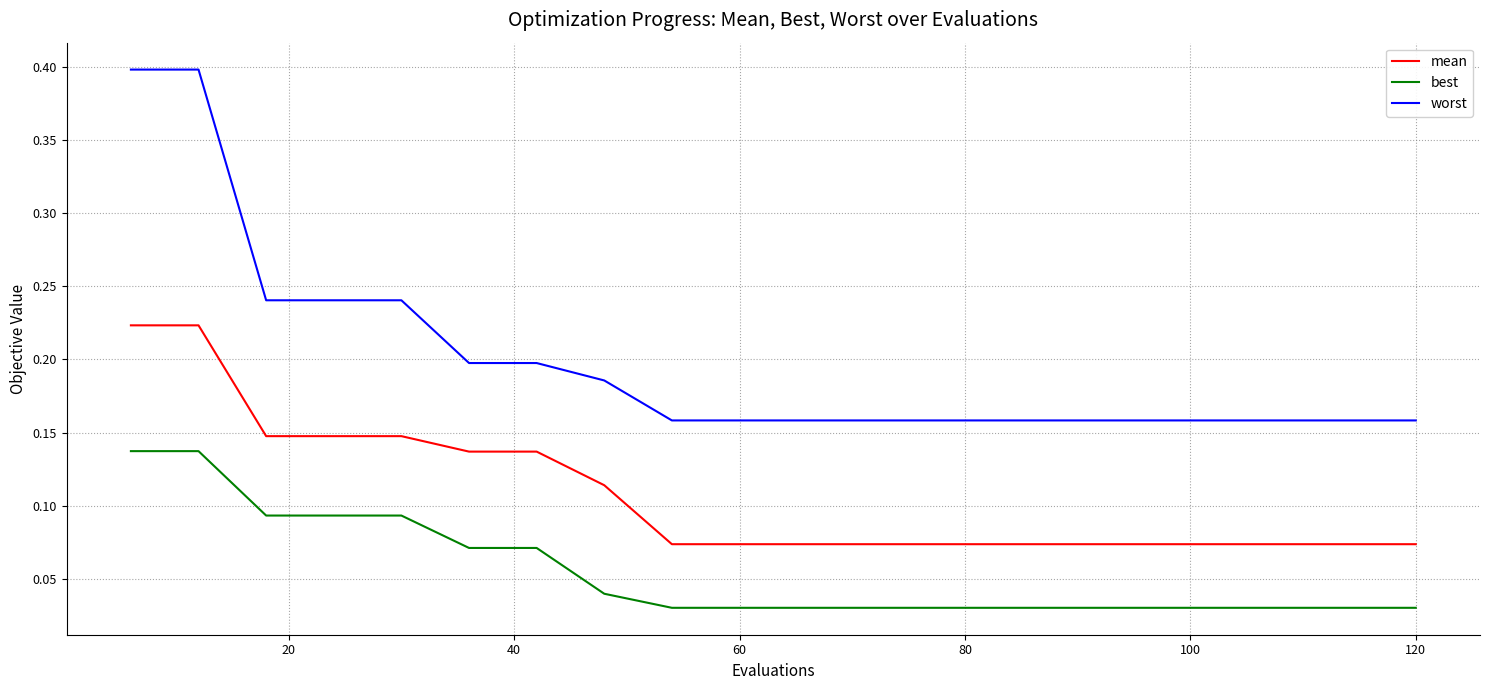

Which series has the largest total across all categories?

worst